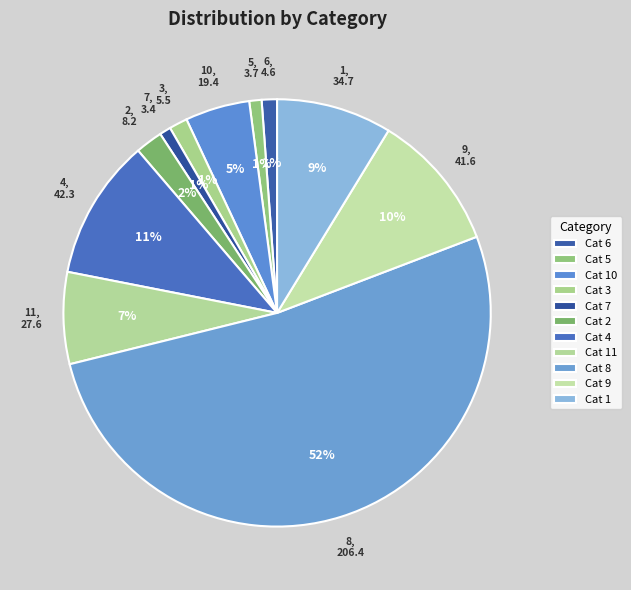

Count the number of slices in the pie.

11